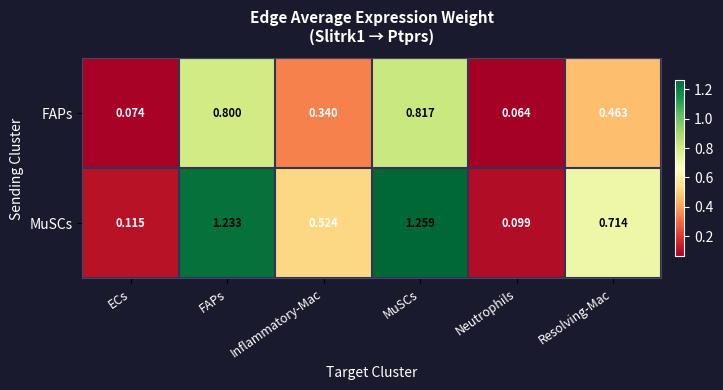

Rank the categories by MuSCs value from lowest to highest.

Neutrophils, ECs, Inflammatory-Mac, Resolving-Mac, FAPs, MuSCs